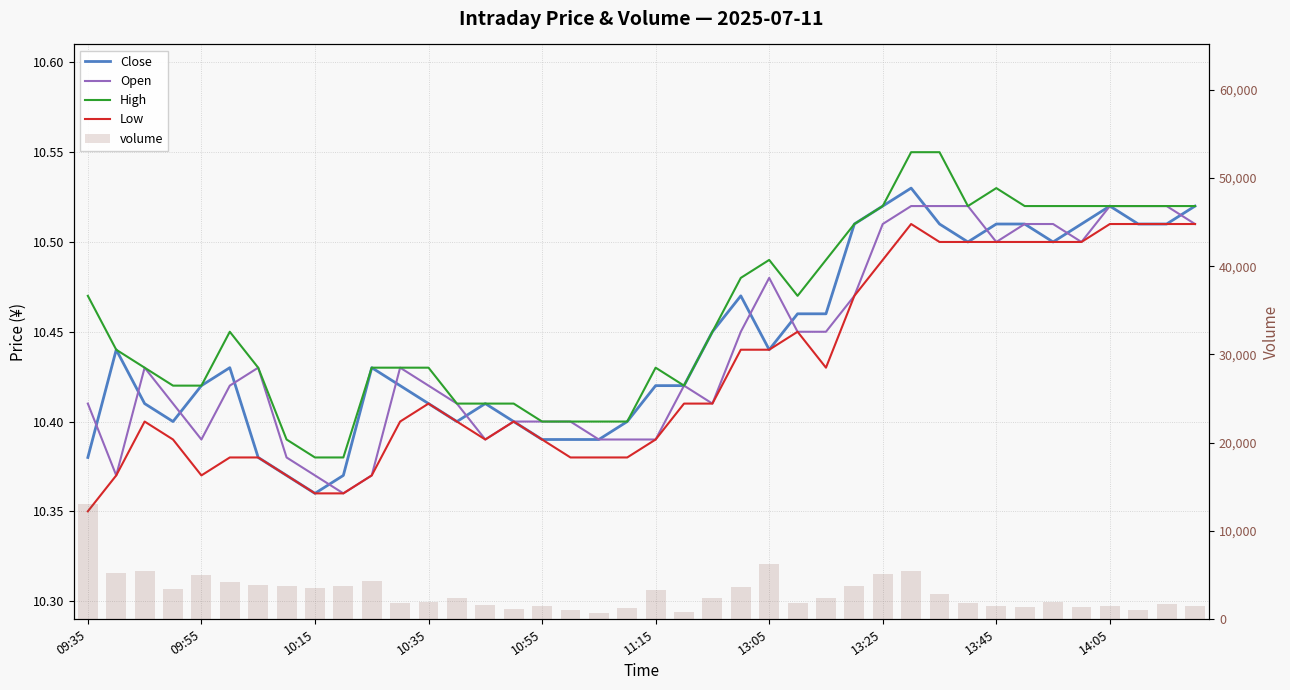

The value of High at 25 is 15.0. True or false?

False